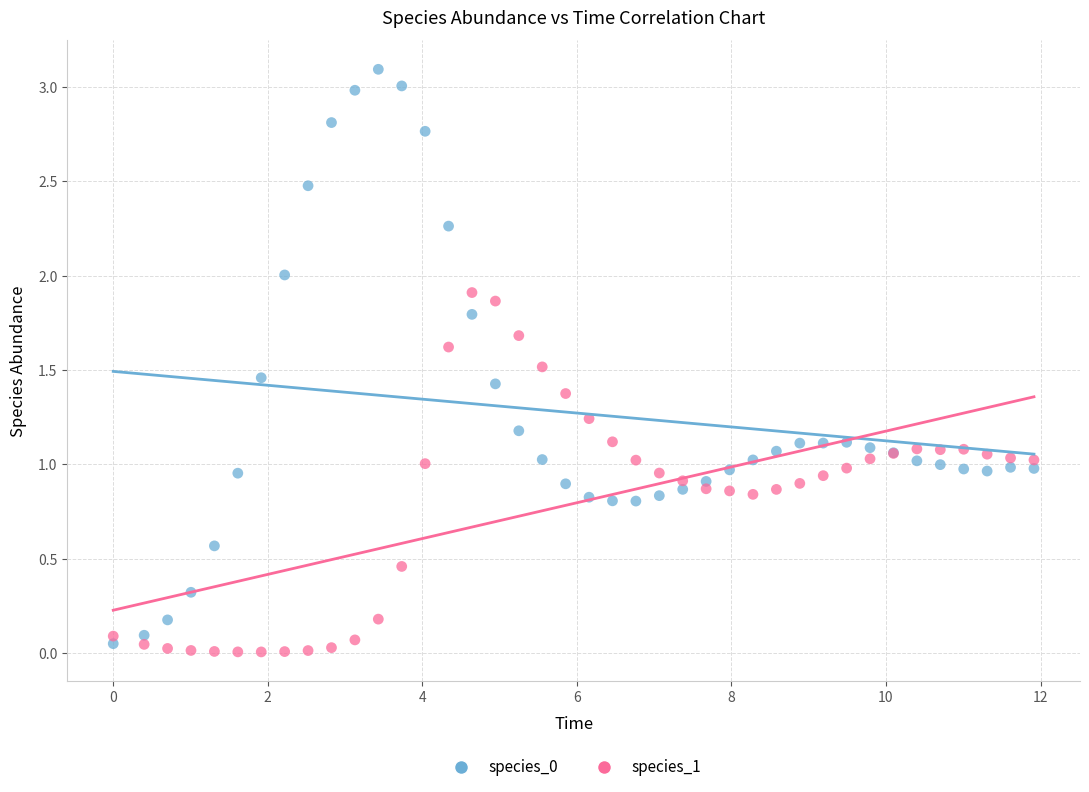

What is the X range (max minus min) for the scatter plot?

11.9